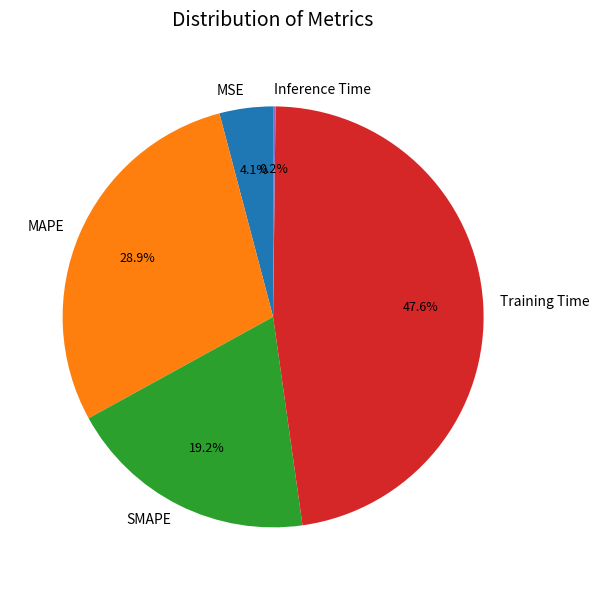

Which slice is the largest?

Training Time